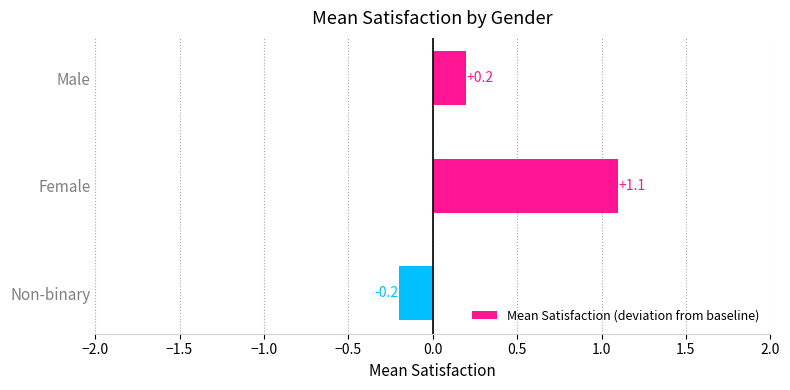

Does the chart contain any negative values?

Yes